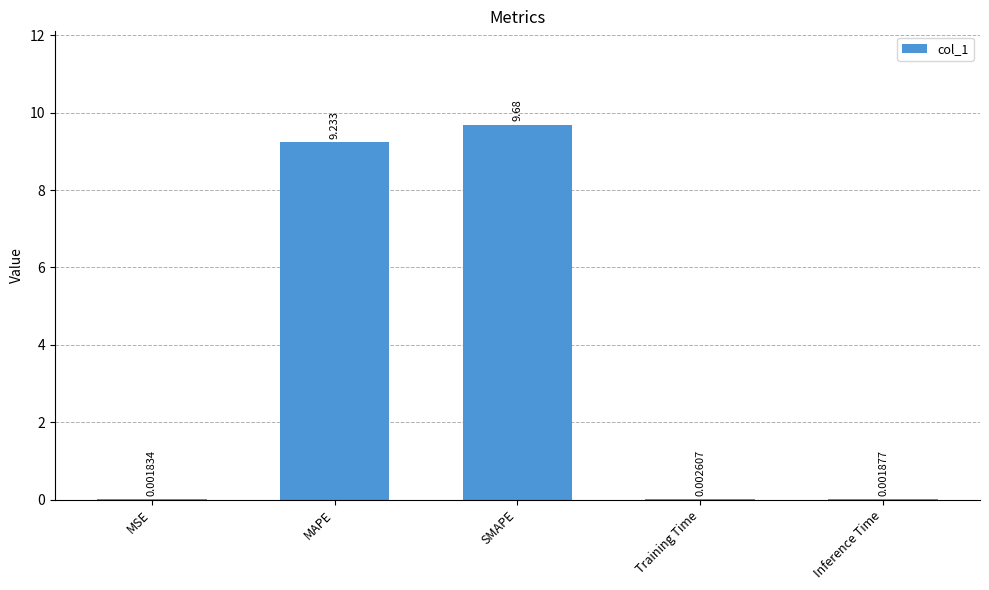

Which has a higher value, MSE or SMAPE?

SMAPE